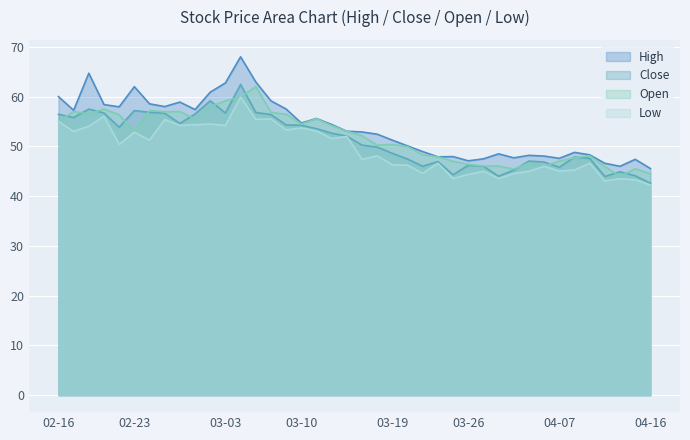

Which series has the widest spread of values?

High